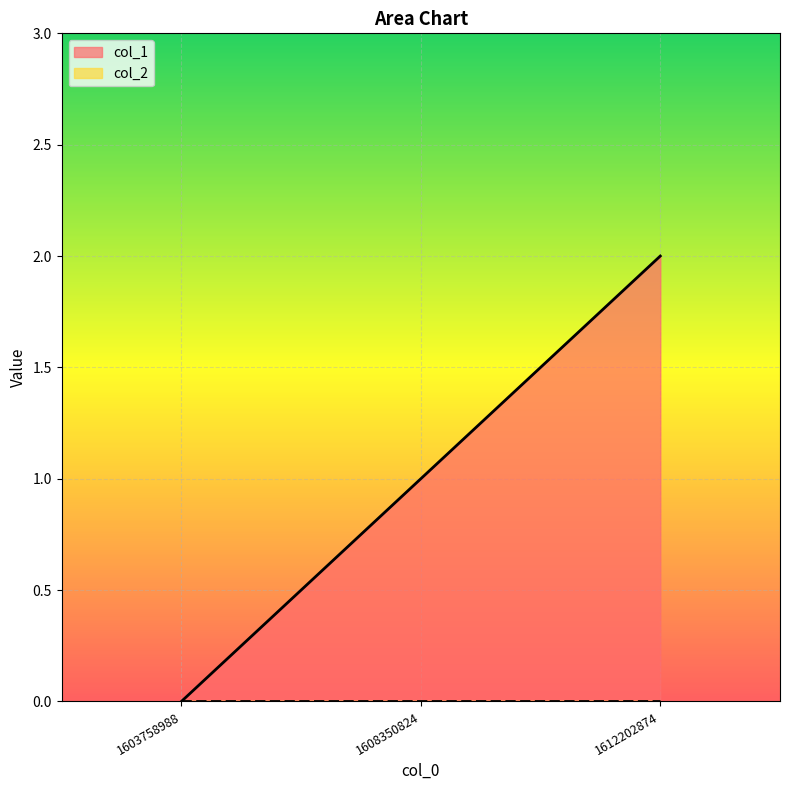

How many lines are shown in the chart?

2